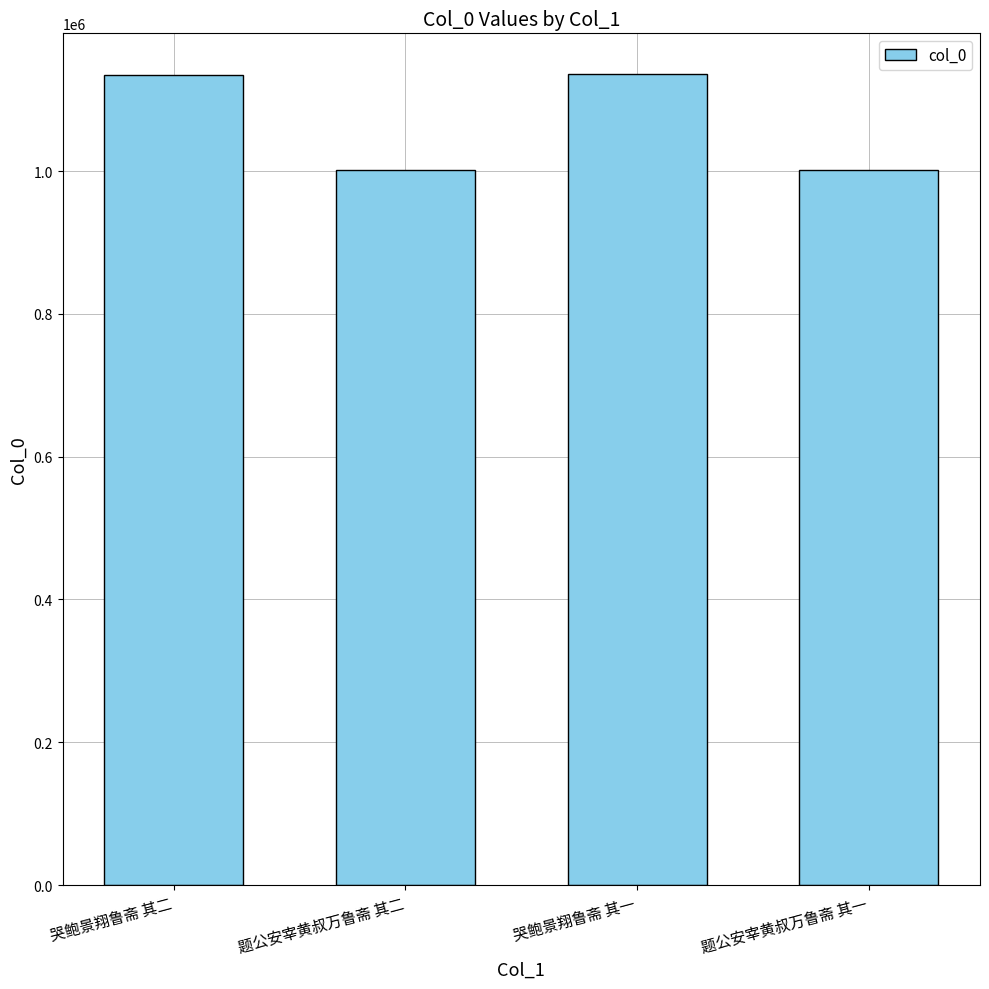

What is the change in value from 哭鲍景翔鲁斋 其一 to 题公安宰黄叔万鲁斋 其一?

-134230